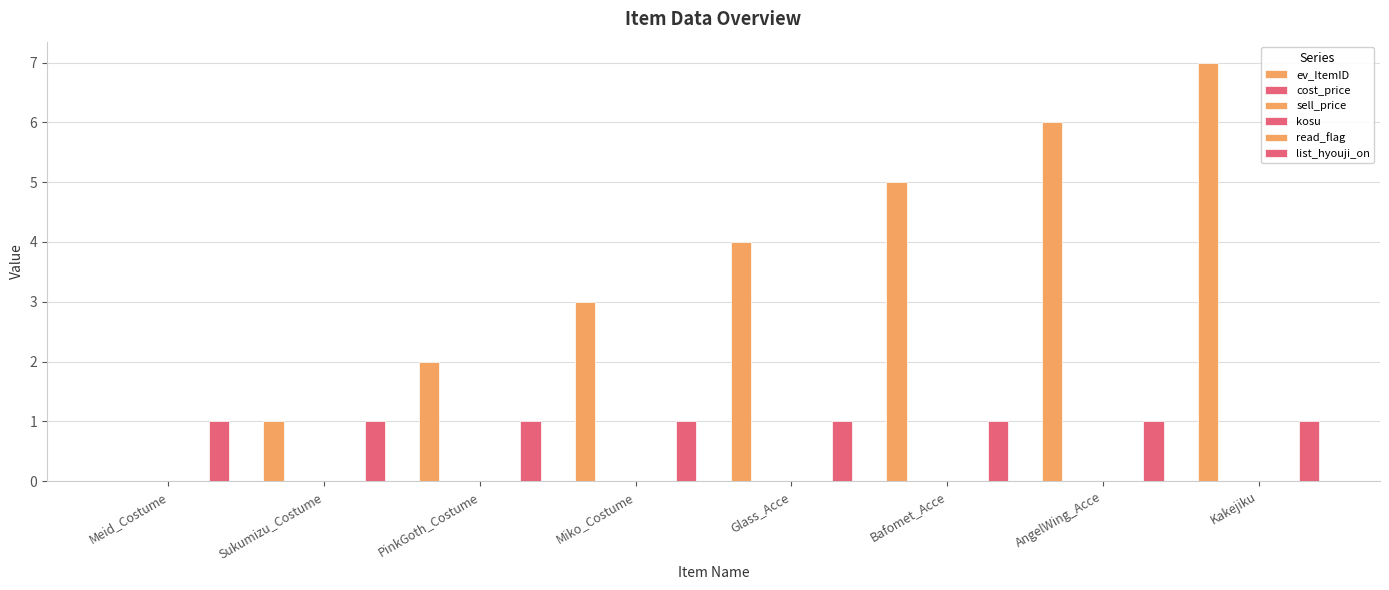

Reading left to right, transcribe all the data shown in this chart.

ev_ItemID: Meid_Costume=0	Sukumizu_Costume=1	PinkGoth_Costume=2	Miko_Costume=3	Glass_Acce=4	Bafomet_Acce=5	AngelWing_Acce=6	Kakejiku=7
cost_price: Meid_Costume=0	Sukumizu_Costume=0	PinkGoth_Costume=0	Miko_Costume=0	Glass_Acce=0	Bafomet_Acce=0	AngelWing_Acce=0	Kakejiku=0
sell_price: Meid_Costume=0	Sukumizu_Costume=0	PinkGoth_Costume=0	Miko_Costume=0	Glass_Acce=0	Bafomet_Acce=0	AngelWing_Acce=0	Kakejiku=0
kosu: Meid_Costume=0	Sukumizu_Costume=0	PinkGoth_Costume=0	Miko_Costume=0	Glass_Acce=0	Bafomet_Acce=0	AngelWing_Acce=0	Kakejiku=0
read_flag: Meid_Costume=0	Sukumizu_Costume=0	PinkGoth_Costume=0	Miko_Costume=0	Glass_Acce=0	Bafomet_Acce=0	AngelWing_Acce=0	Kakejiku=0
list_hyouji_on: Meid_Costume=1	Sukumizu_Costume=1	PinkGoth_Costume=1	Miko_Costume=1	Glass_Acce=1	Bafomet_Acce=1	AngelWing_Acce=1	Kakejiku=1